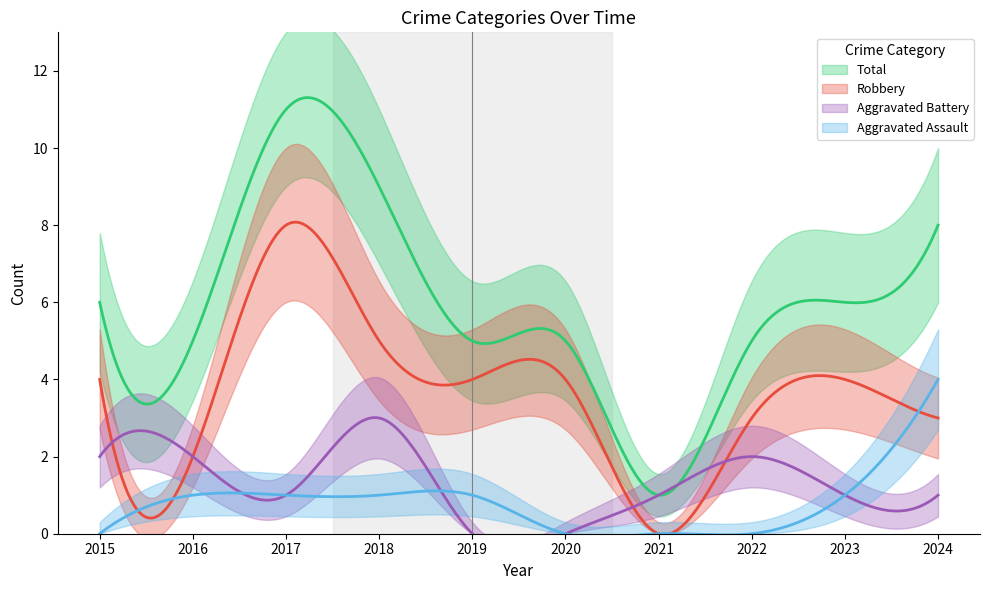

What is the sum of the Aggravated Battery values at 2022 and 2017?

3